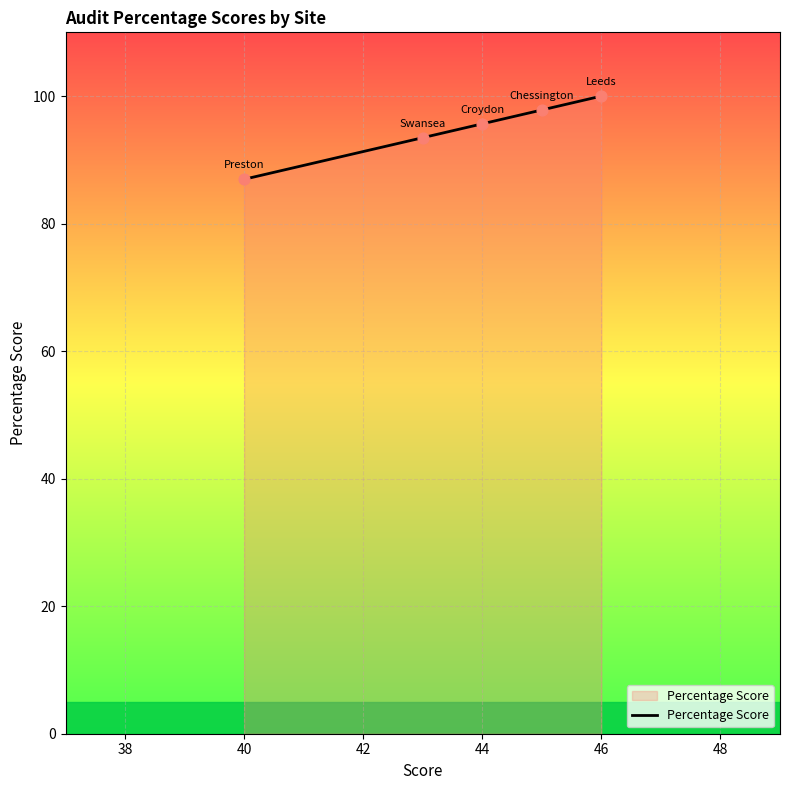

What is the greatest value displayed?

100.0